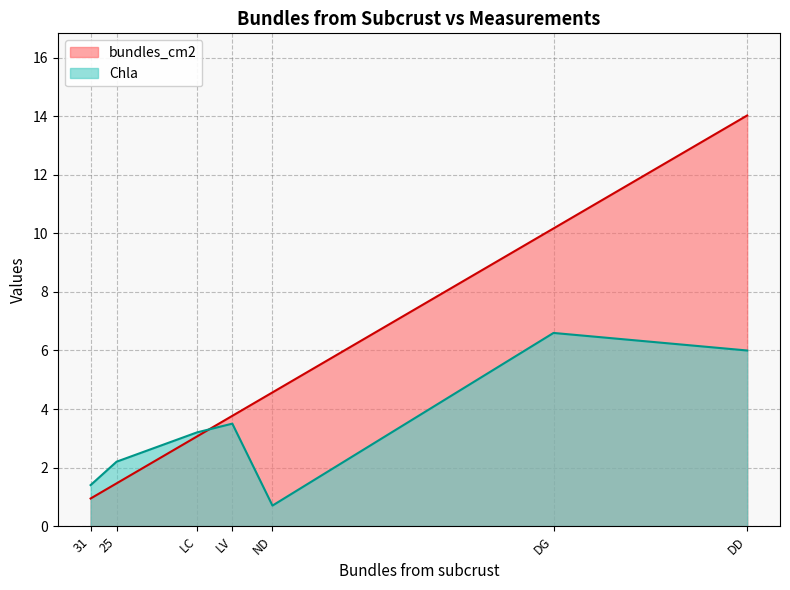

True or false: bundles_cm2 and Chla cross at least once.

True